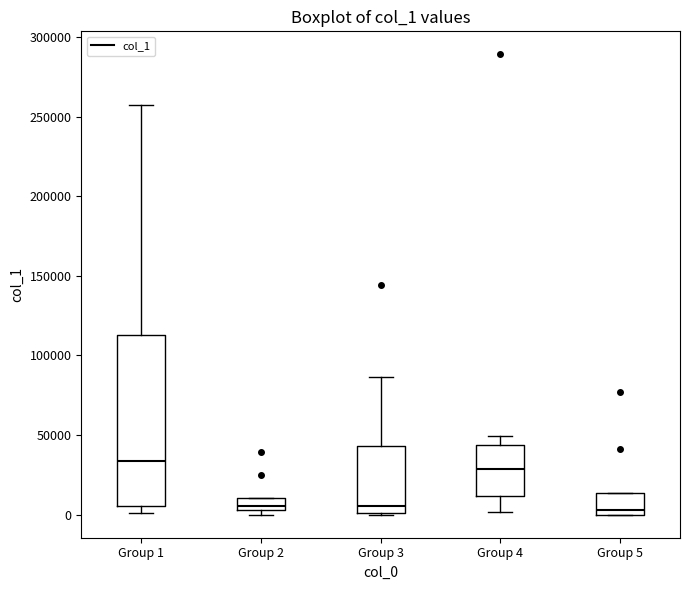

Reading left to right, read every box against the y-axis: the position of its median line, the range the box covers, and the ends of its whiskers. The values are not printed on the chart, so give them approximately, as read against the axis.

Group 1: median 35000, box 5000 to 115000, whiskers 0 to 255000
Group 2: median 5000 (just above the box's lower edge), box 5000 to 10000, whiskers 0 to 10000
Group 3: median 5000, box 0 to 45000, whiskers 0 to 85000
Group 4: median 30000, box 10000 to 45000, whiskers 0 to 50000
Group 5: median 5000, box 0 to 15000, whiskers 0 to 15000